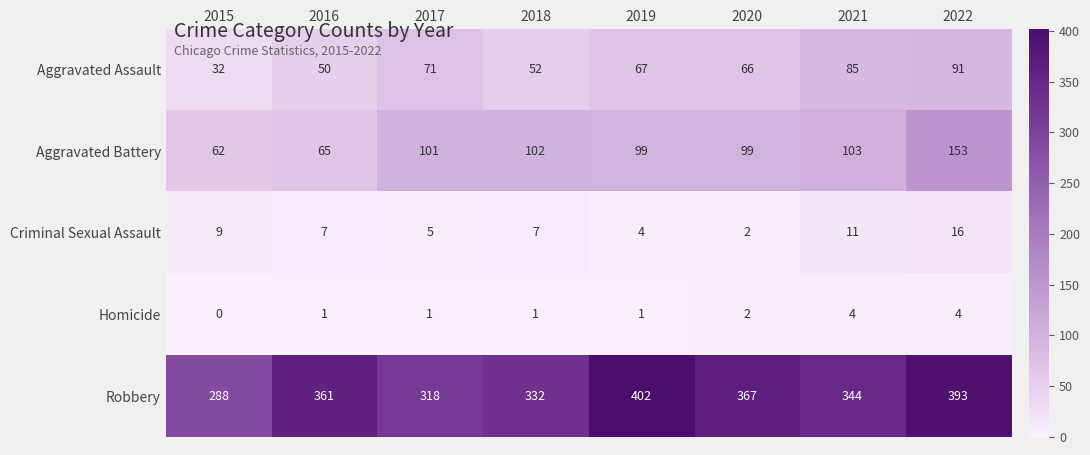

Which series has the largest range (max minus min)?

Robbery